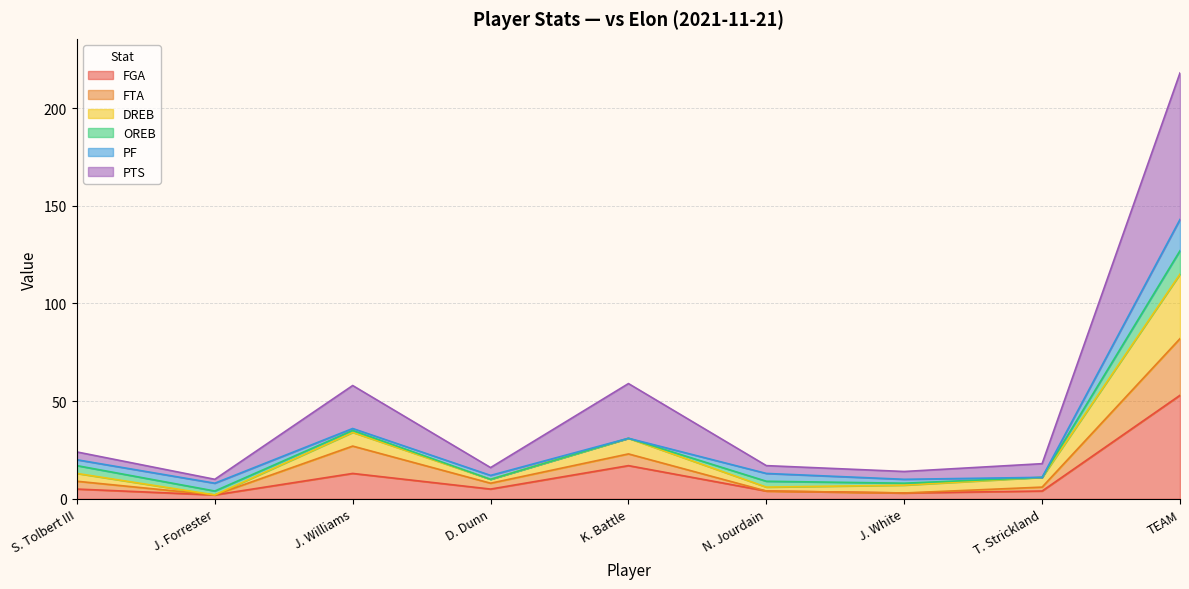

What position from the left is J. Williams?

3